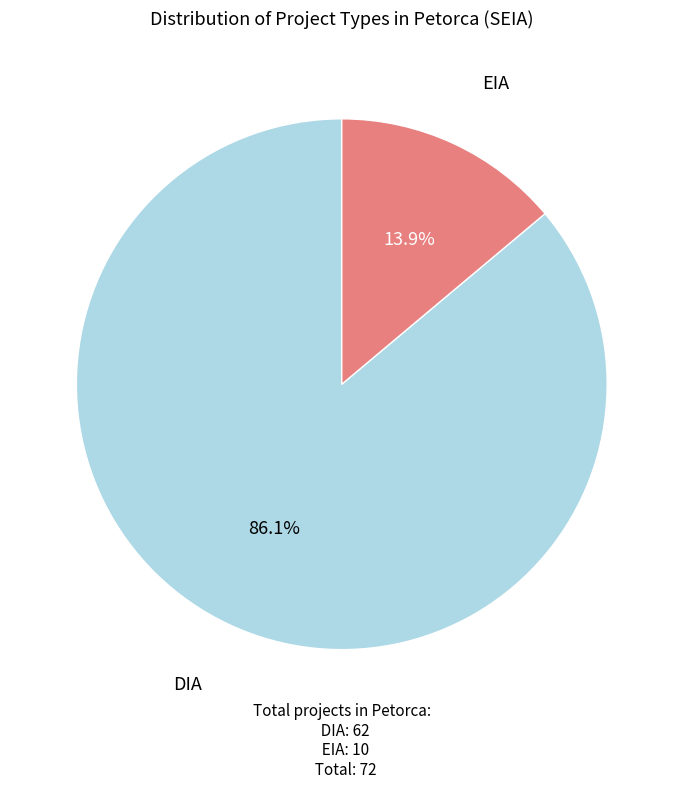

To the nearest percent, what is the combined percentage of DIA and EIA?

100%